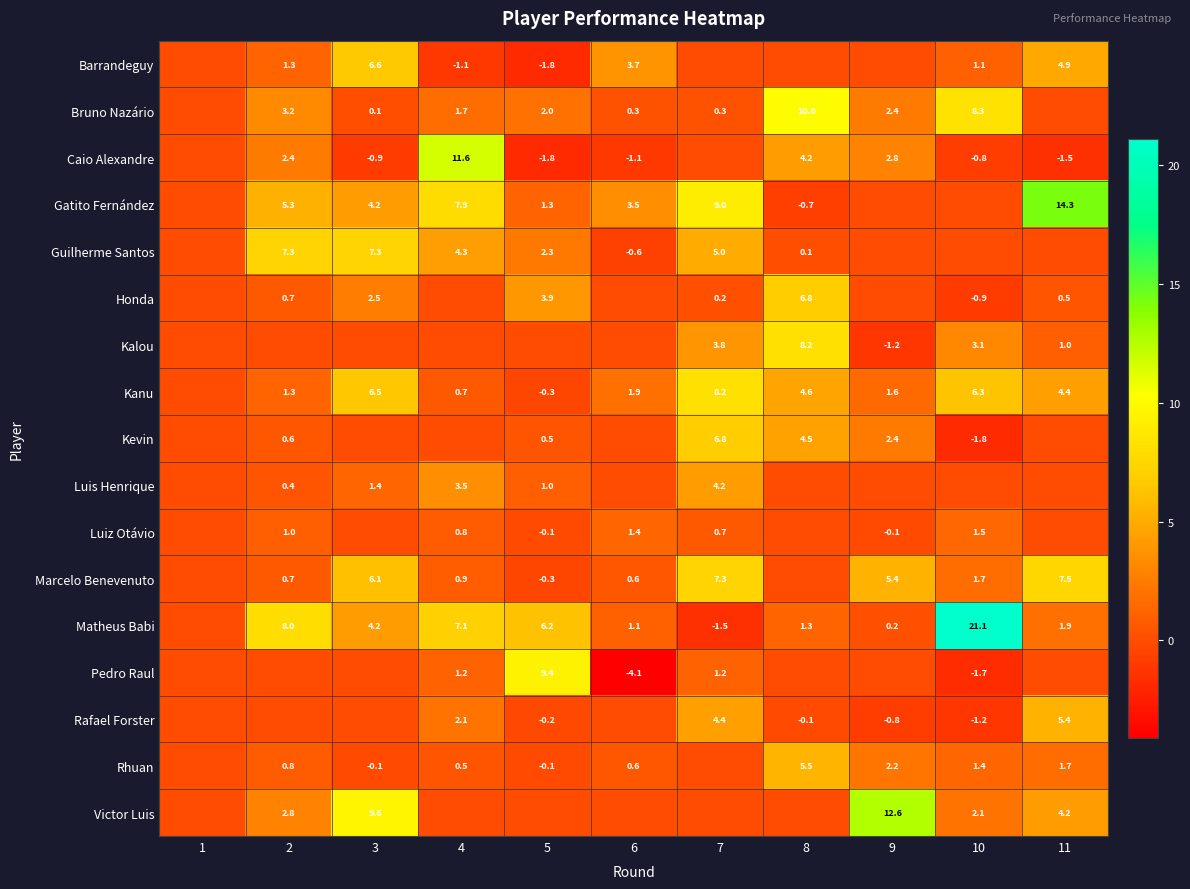

Is the value of Victor Luis at 9 greater than the value of Caio Alexandre at 9?

Yes